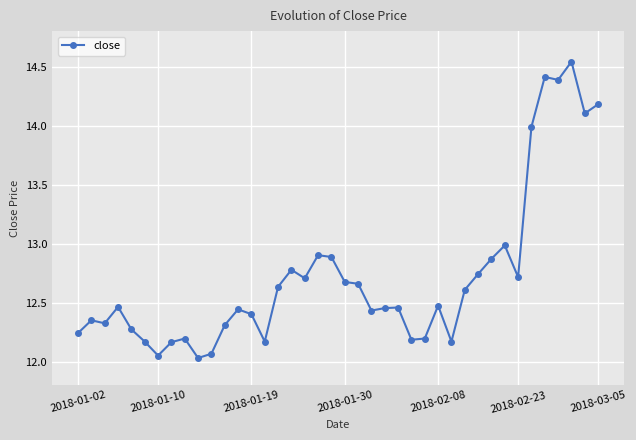

What is the difference between the maximum and minimum values?

2.5